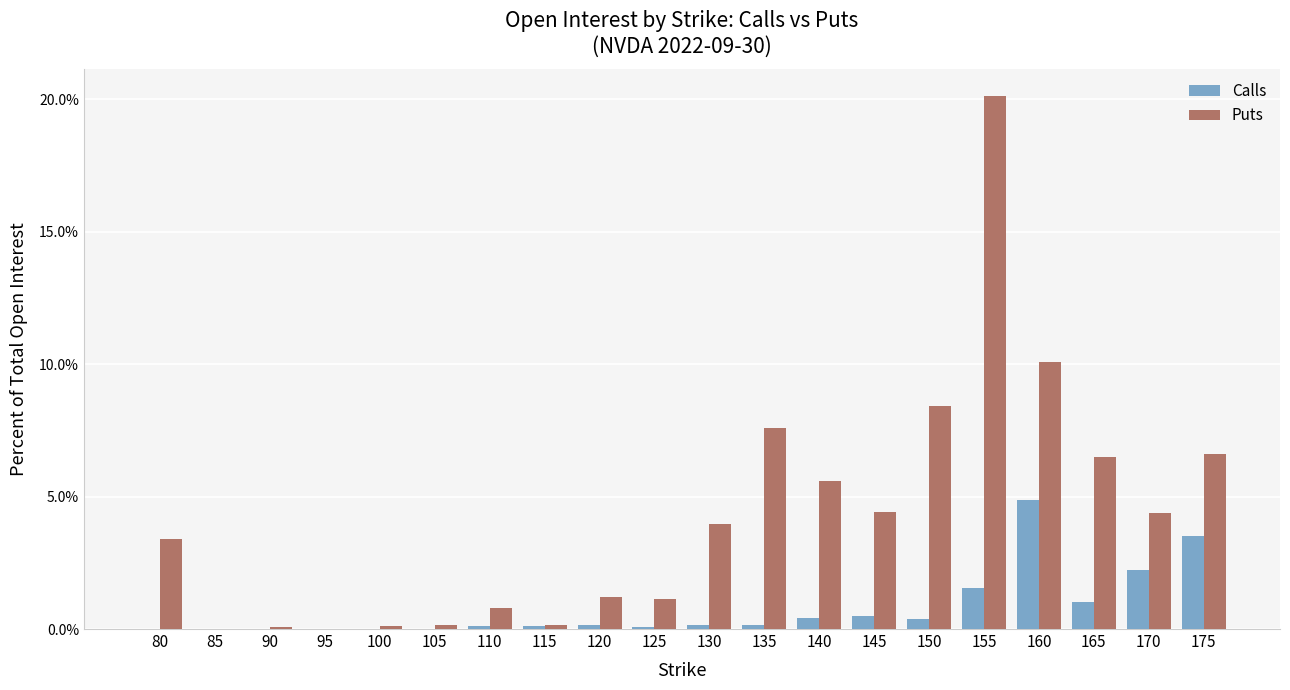

The value of Calls at 100 is 0.0. True or false?

True